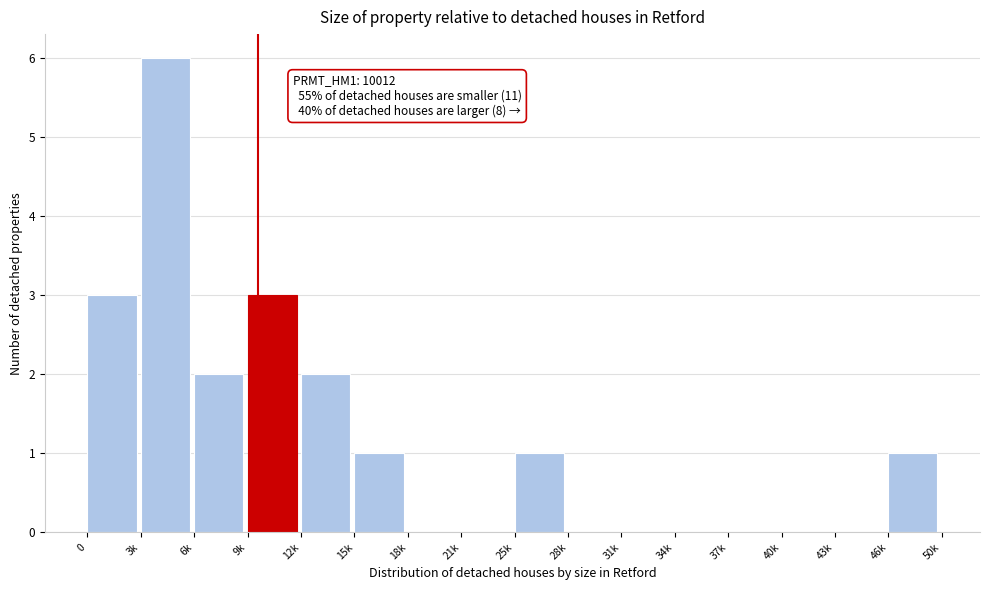

Reading left to right, list all the values displayed in this chart.

0=3	3k=6	6k=2	9k=3	12k=2	15k=1	18k=0	21k=0	25k=1	28k=0	31k=0	34k=0	37k=0	40k=0	43k=0	46k=1